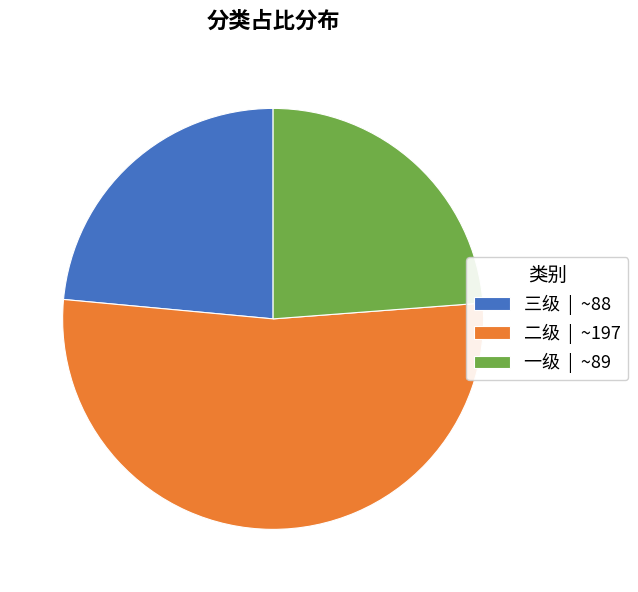

How many segments does this pie chart have?

3